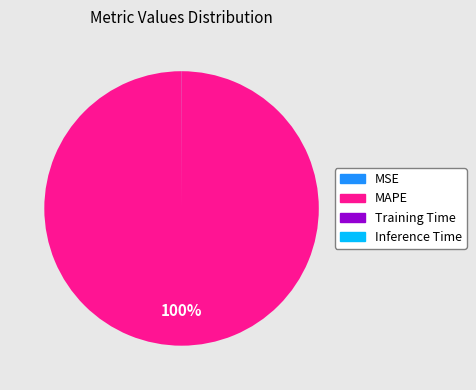

What is the largest slice in the pie chart?

MAPE